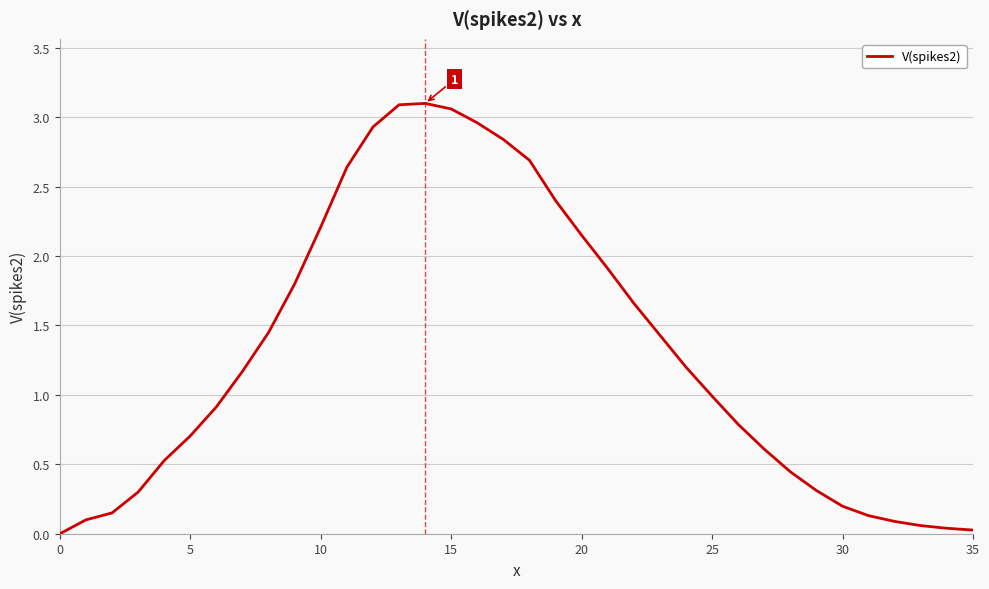

How many positive values are there?

35